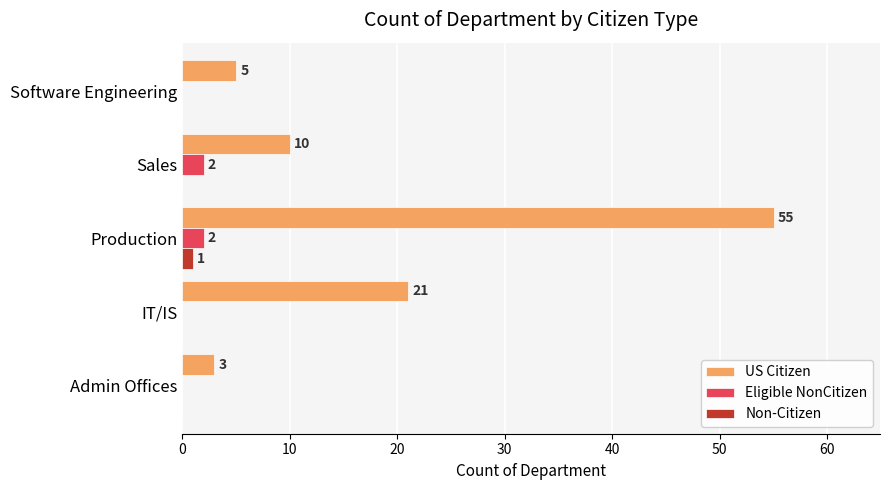

What is the maximum value shown in the chart?

55